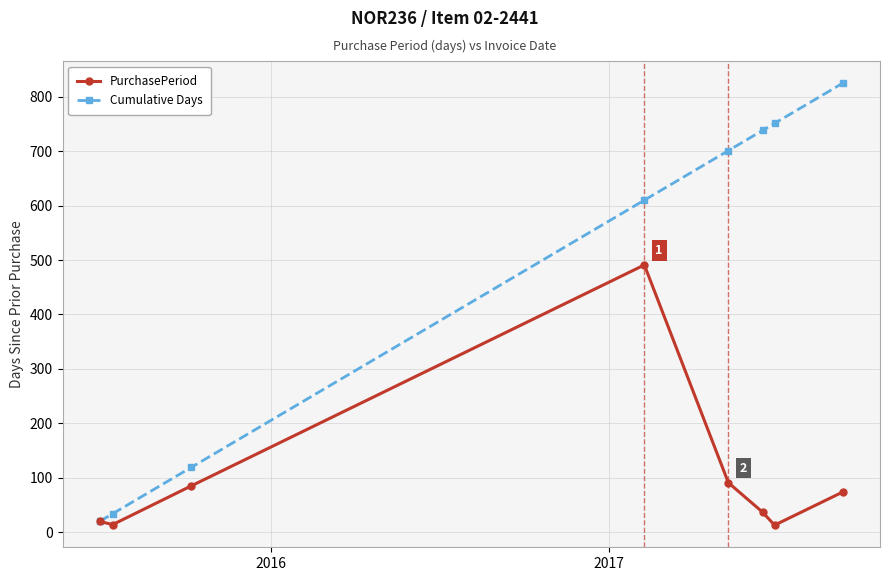

True or false: PurchasePeriod has more than 0 points higher than both neighbors.

True